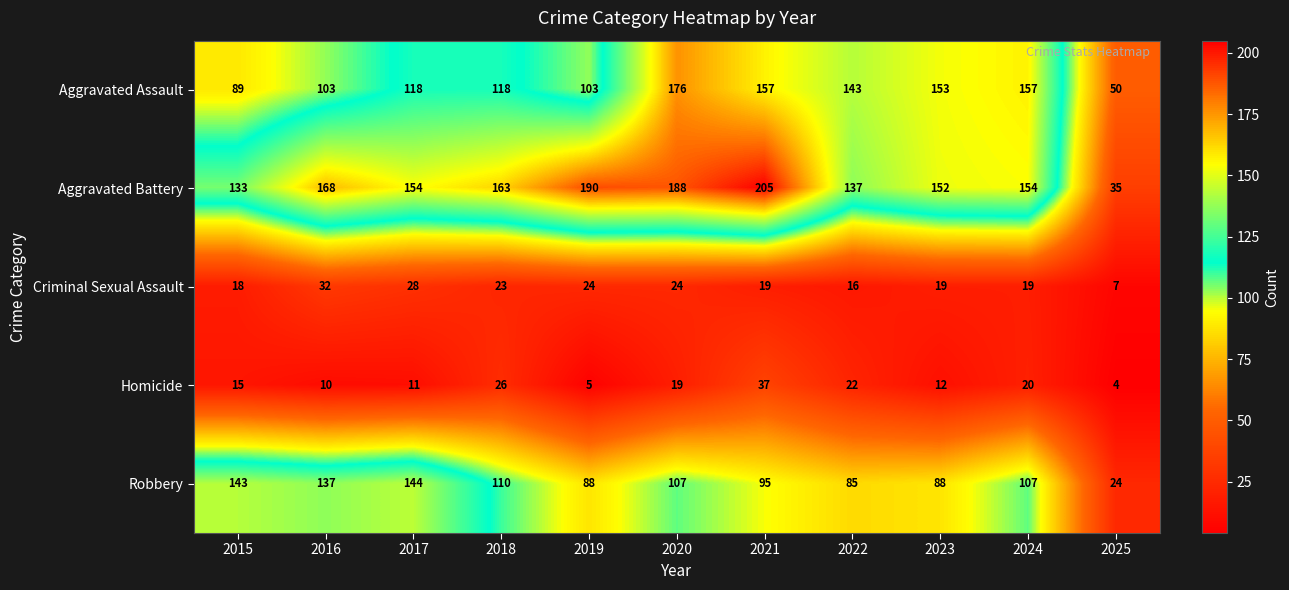

How many series are shown in this chart?

5